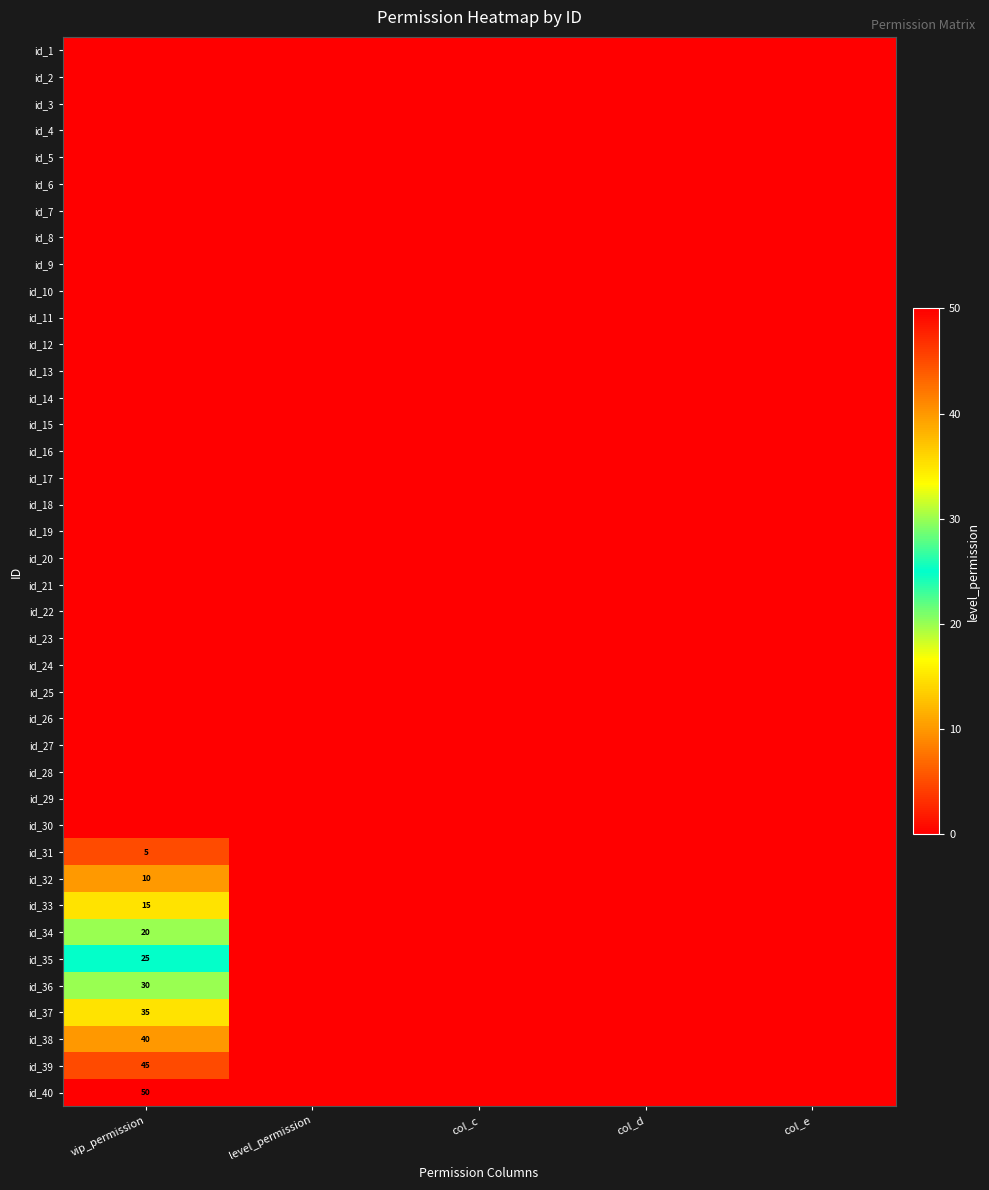

What is the approximate value of id_38 at vip_permission, to the nearest 5?

40